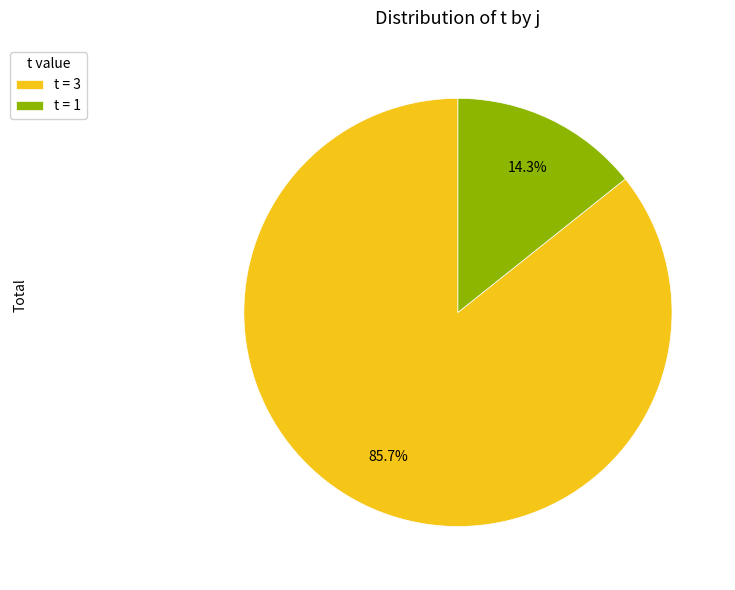

Which has a higher value, t = 3 or t = 1?

t = 3